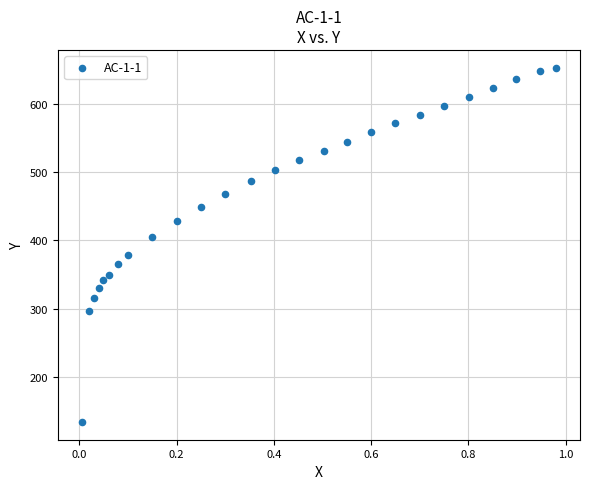

What is the range of X values (max minus min)?

1.0